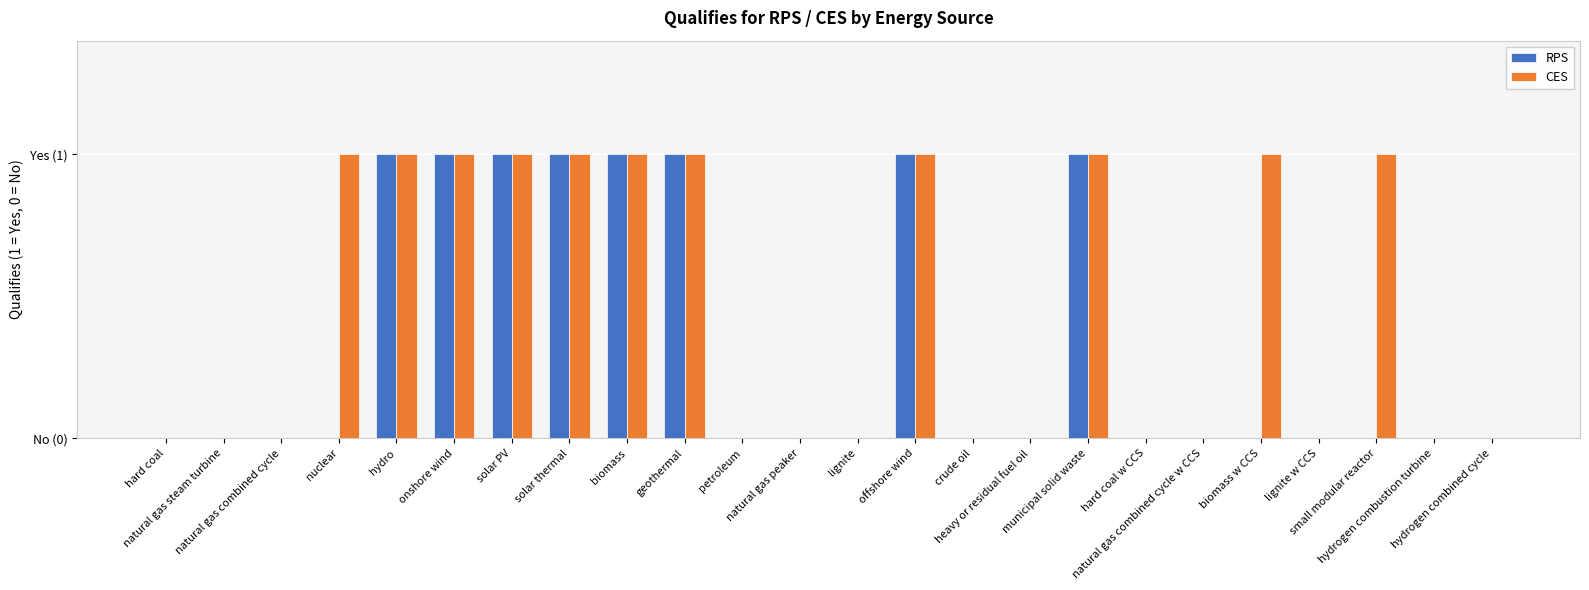

Read the CES value at geothermal.

1